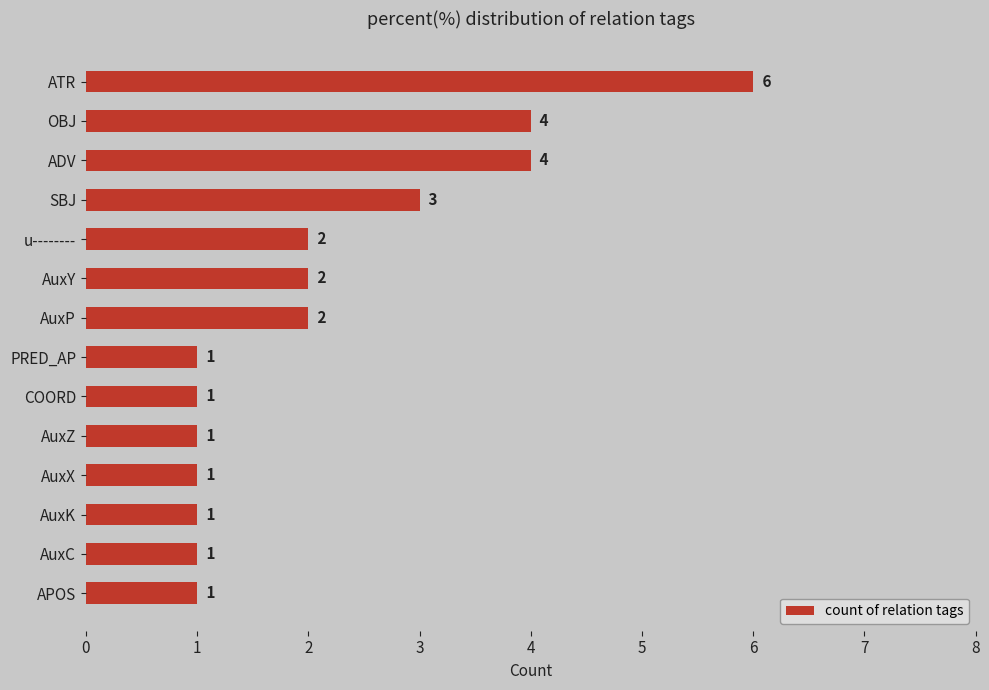

How many distinct data groups are displayed?

1